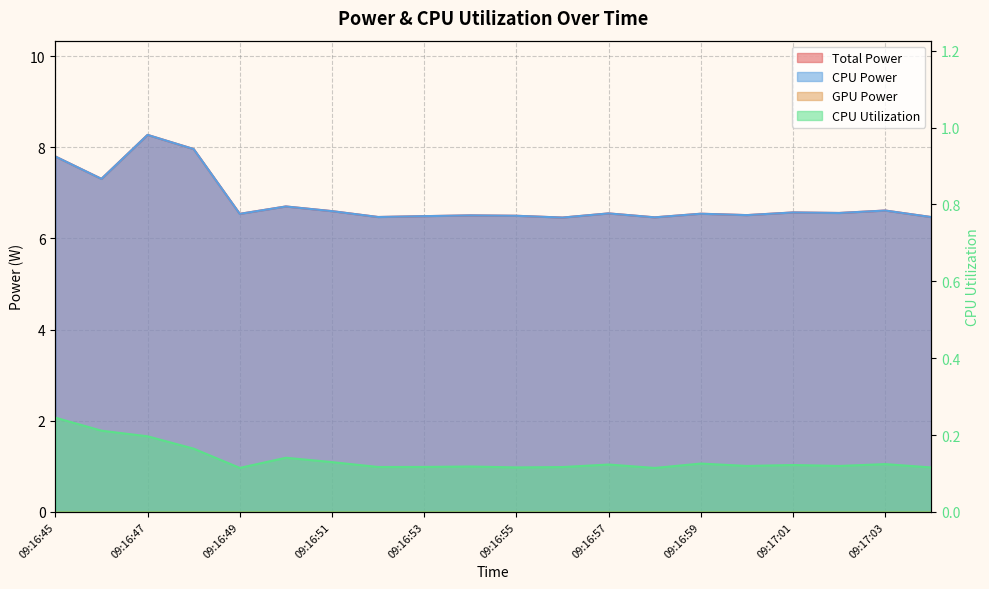

Which series has the largest range (max minus min)?

Total Power